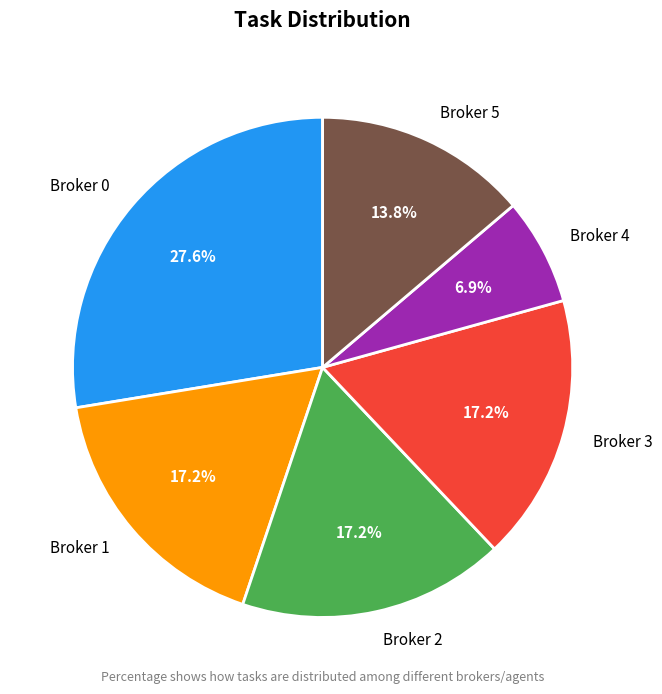

What is the smallest slice in the pie chart?

Broker 4